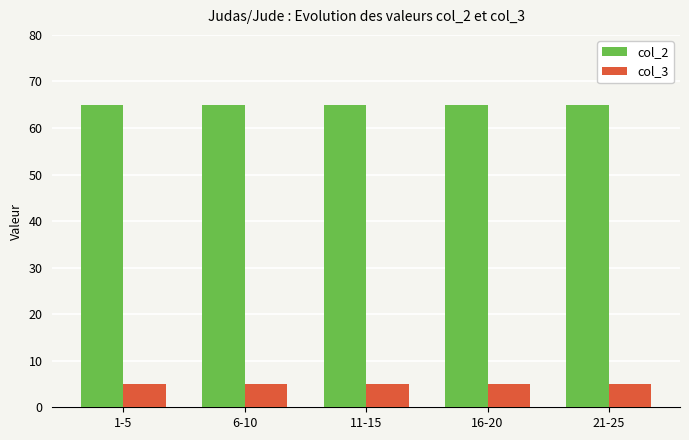

How many distinct data groups are displayed?

2